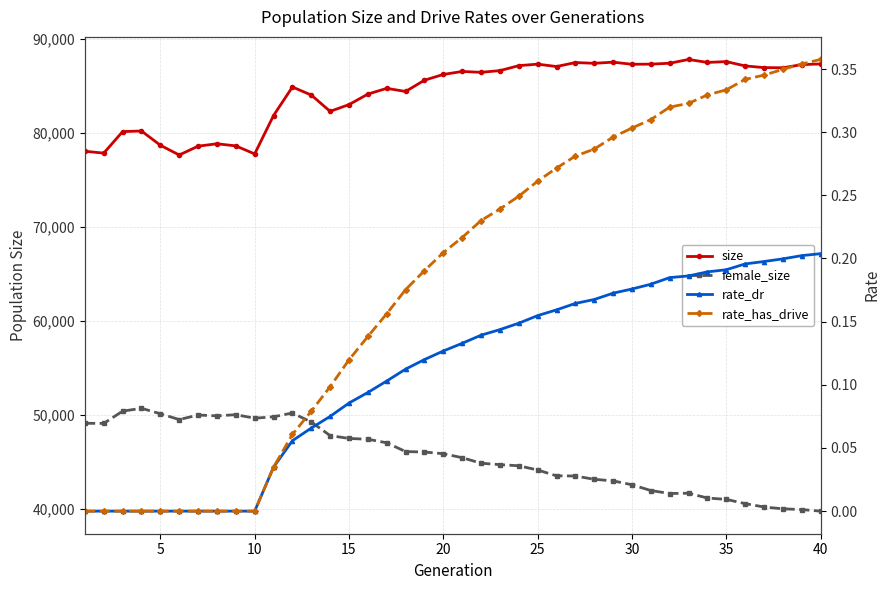

Between 15 and 25, which series saw the biggest shift?

size